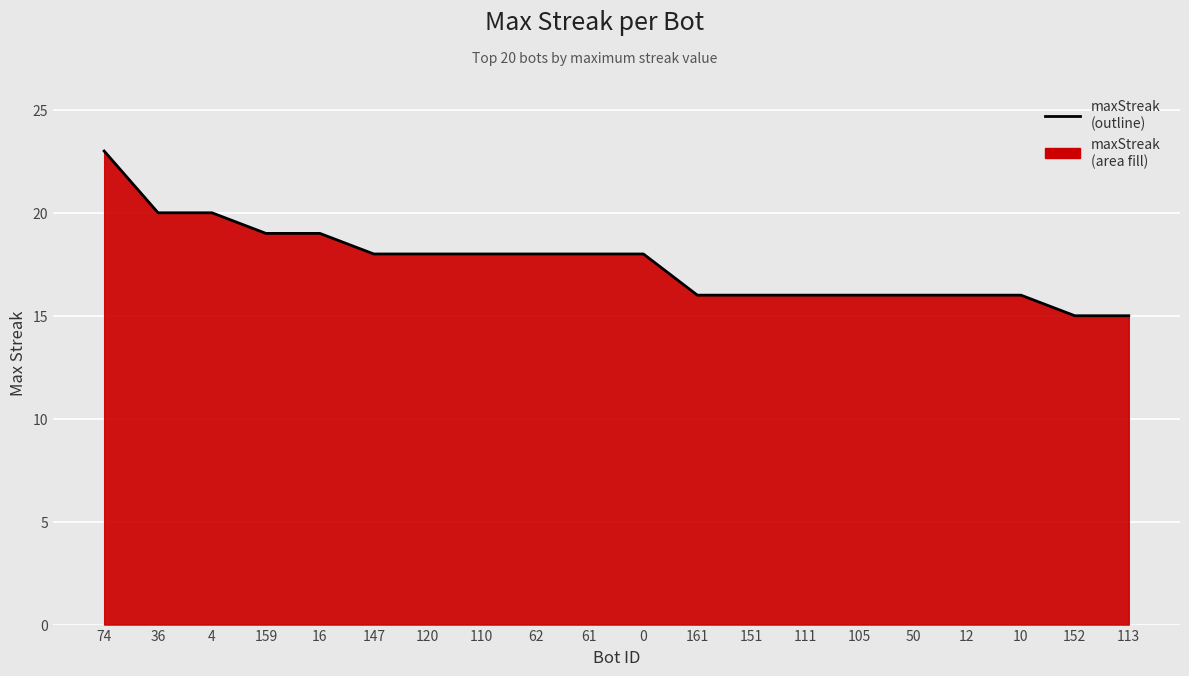

What is the value of the 5th point from the left?

19